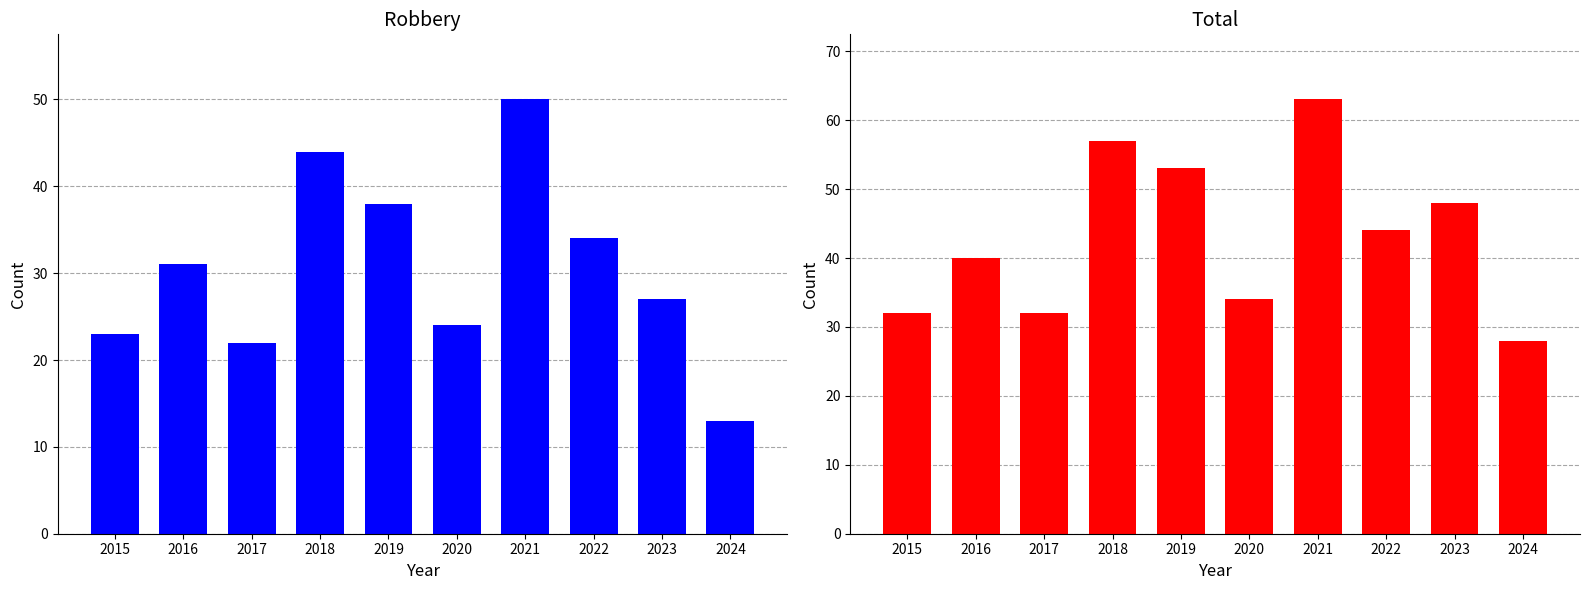

Reading left to right, list all the values displayed in this chart.

Robbery: 23	31	22	44	38	24	50	34	27	13
Total: 32	40	32	57	53	34	63	44	48	28